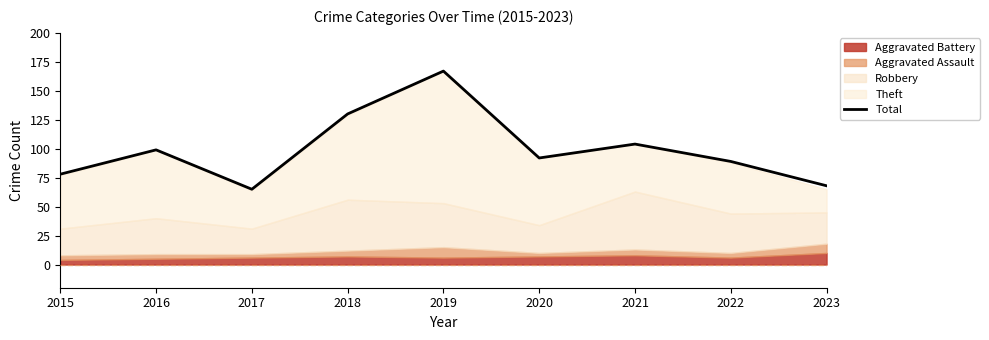

What is the value of the 2nd point from the left?

99